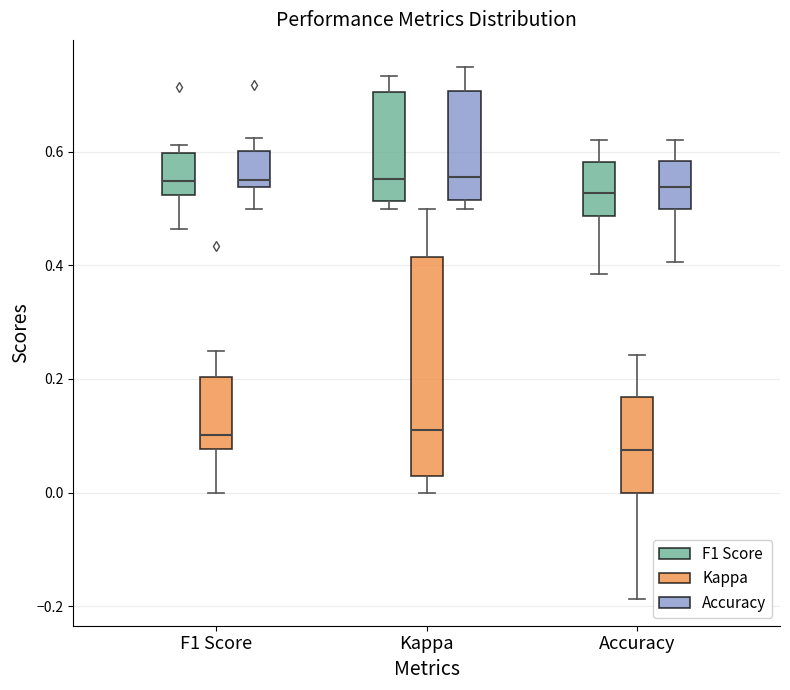

Reading left to right, transcribe this box plot: for each box, give where its median line is, the range the box spans, and where its two whiskers end, as read against the y-axis. The values are not printed on the chart, so give them approximately, as read against the axis.

F1 Score (F1 Score): median 0.54, box 0.52 to 0.60, whiskers 0.46 to 0.62
F1 Score (Kappa): median 0.10, box 0.08 to 0.20, whiskers 0.00 to 0.26
F1 Score (Accuracy): median 0.56, box 0.54 to 0.60, whiskers 0.50 to 0.62
Kappa (F1 Score): median 0.56, box 0.52 to 0.70, whiskers 0.50 to 0.74
Kappa (Kappa): median 0.12, box 0.04 to 0.42, whiskers 0.00 to 0.50
Kappa (Accuracy): median 0.56, box 0.52 to 0.70, whiskers 0.50 to 0.76
Accuracy (F1 Score): median 0.52, box 0.48 to 0.58, whiskers 0.38 to 0.62
Accuracy (Kappa): median 0.08, box 0.00 to 0.16, whiskers -0.18 to 0.24
Accuracy (Accuracy): median 0.54, box 0.50 to 0.58, whiskers 0.40 to 0.62